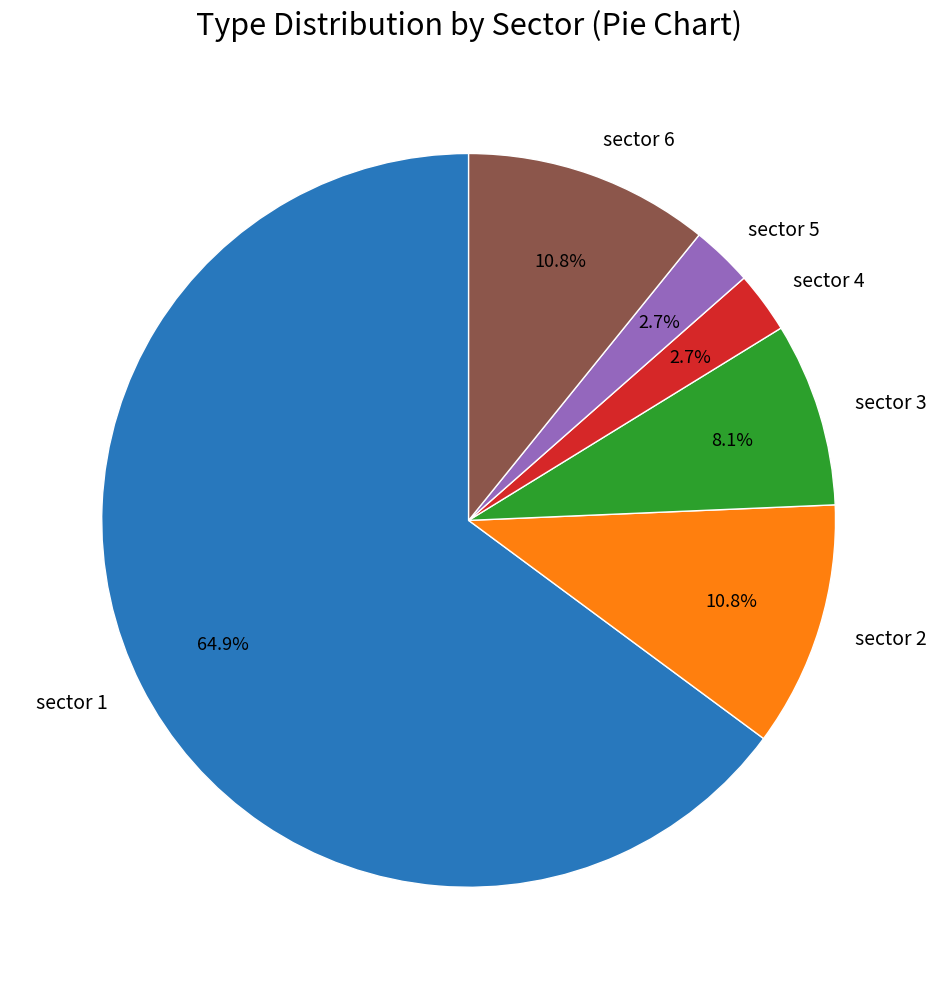

To the nearest percent, what is the difference between the largest and smallest slice percentages?

62%